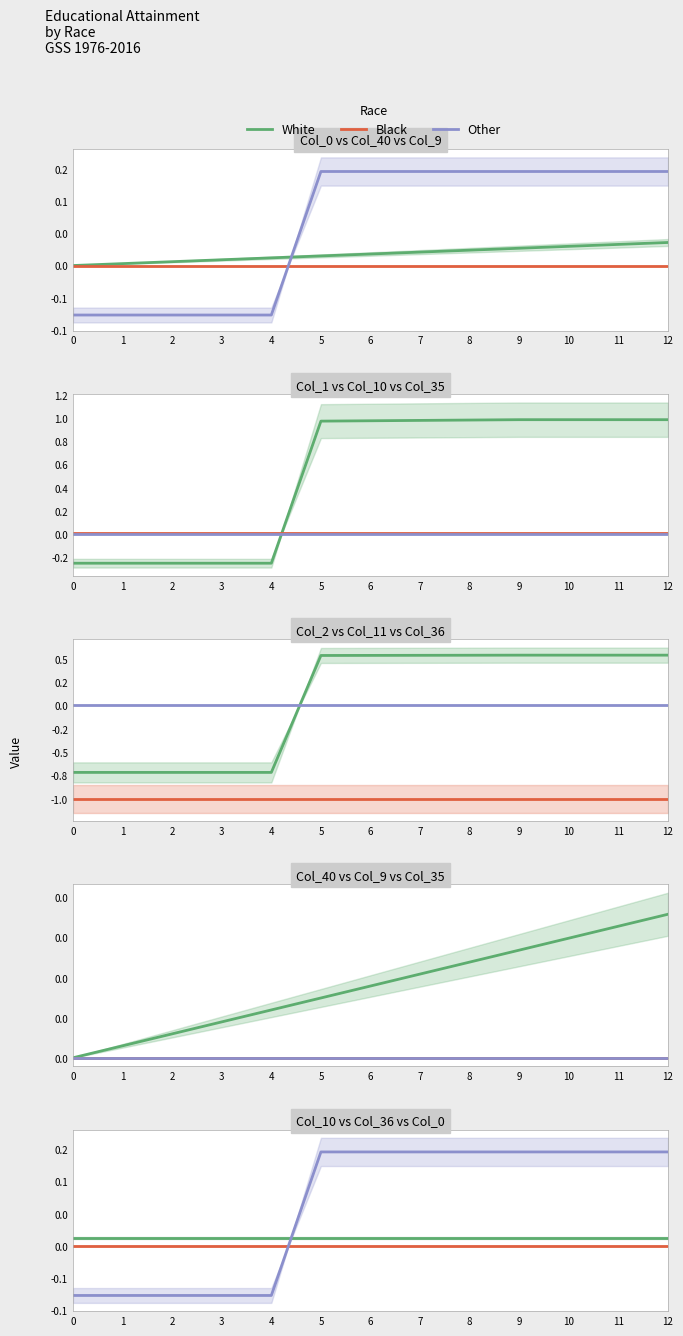

Rank the categories by Other value from lowest to highest.

0, 1, 2, 3, 4, 5, 6, 7, 8, 9, 10, 11, 12